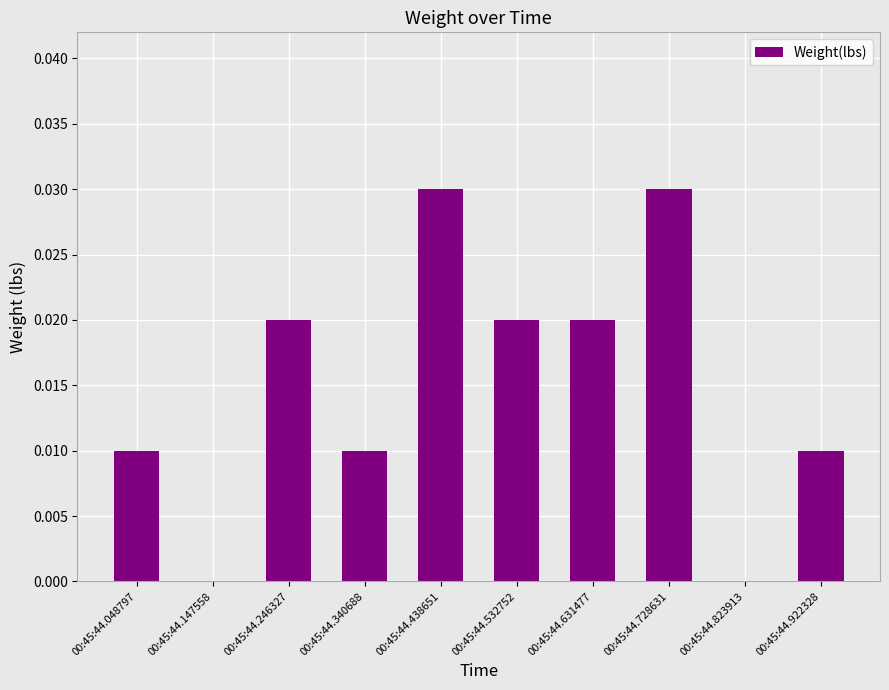

The value at 00:45:44.922328 is 0.0. True or false?

True